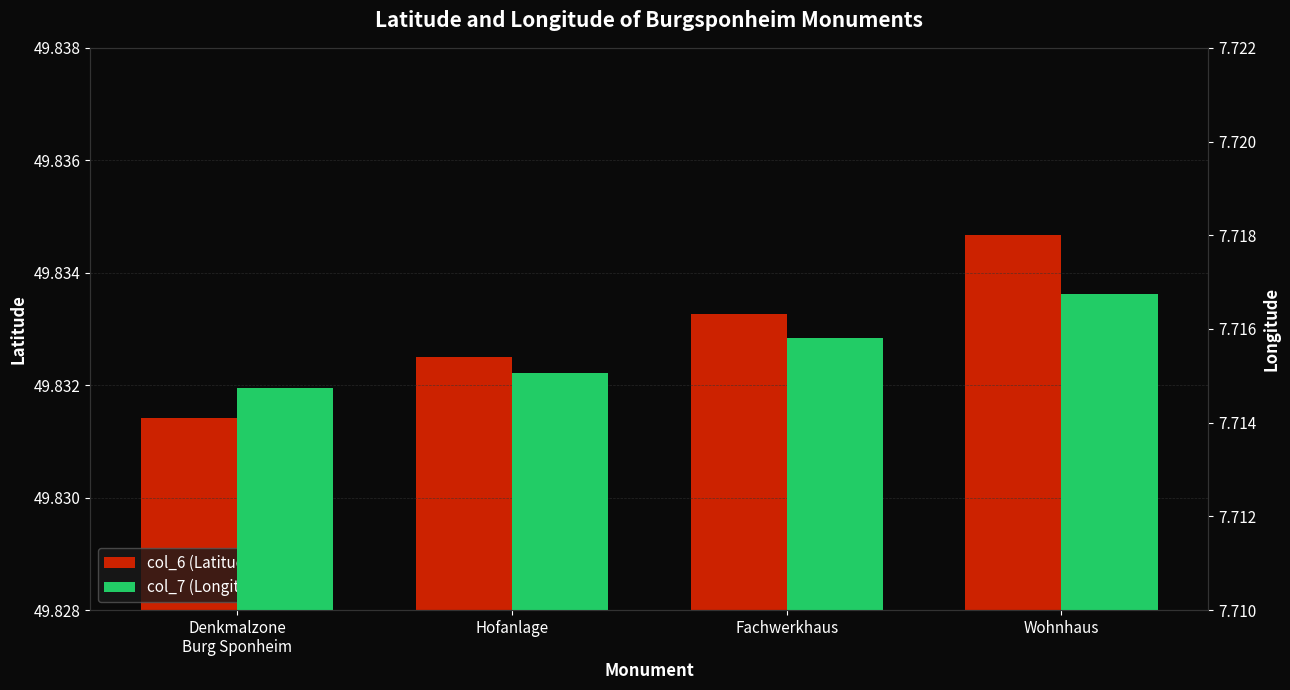

How many groups of bars are there?

4